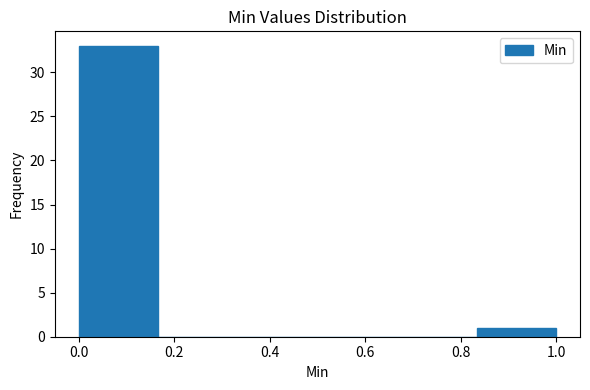

How tall is the bar that spans 0.84 to 1.00 on the x-axis? Neither the bar edges nor the heights are printed on the chart, so give them approximately, as read against the axes.

1